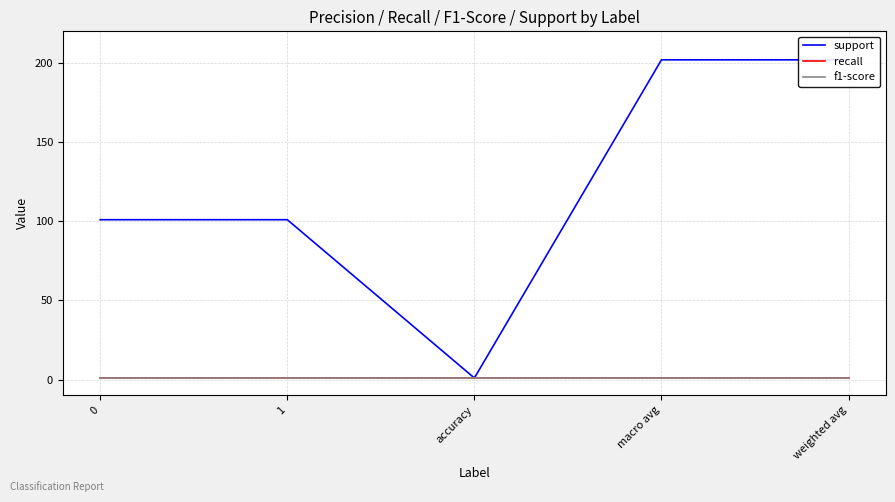

Which series has the largest range (max minus min)?

support